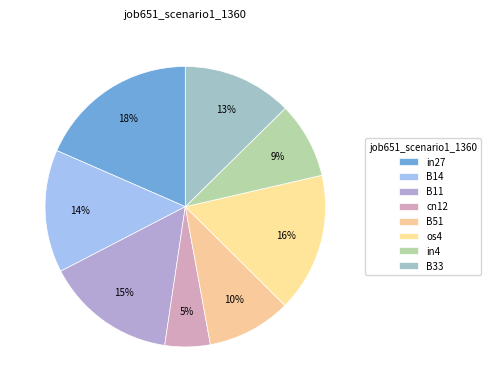

To the nearest percent, what is the difference between the largest and smallest slice percentages?

13%